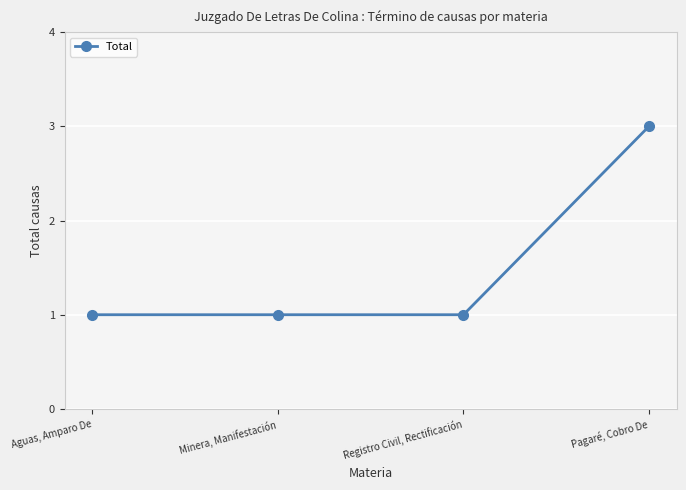

What is the greatest value displayed?

3